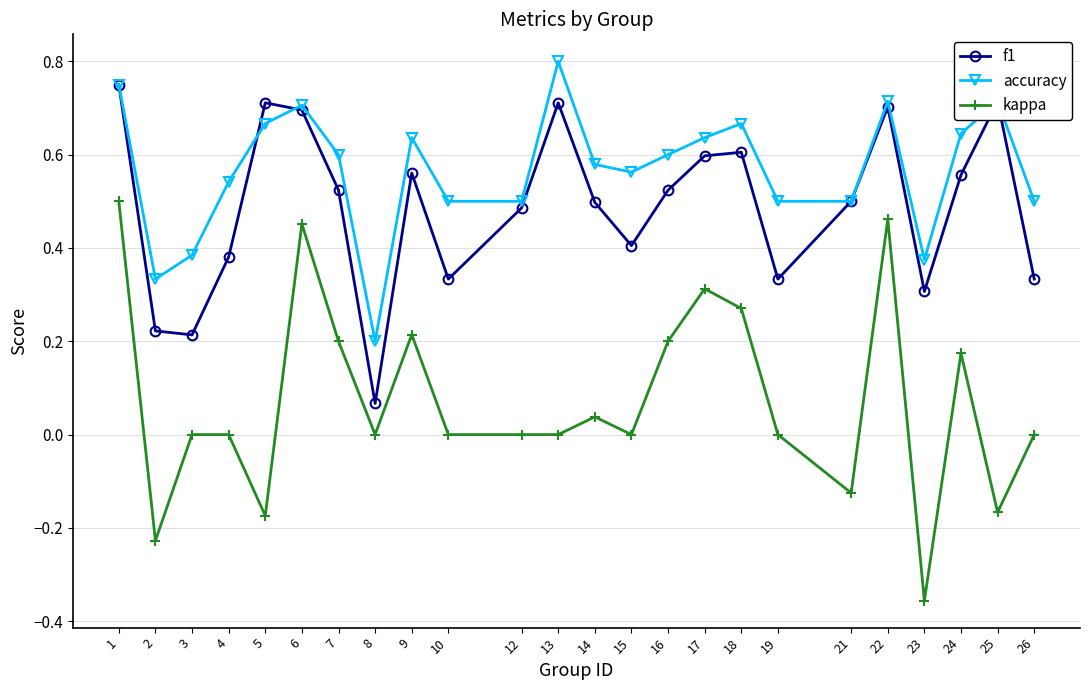

True or false: kappa has more than 2 points higher than both neighbors.

True